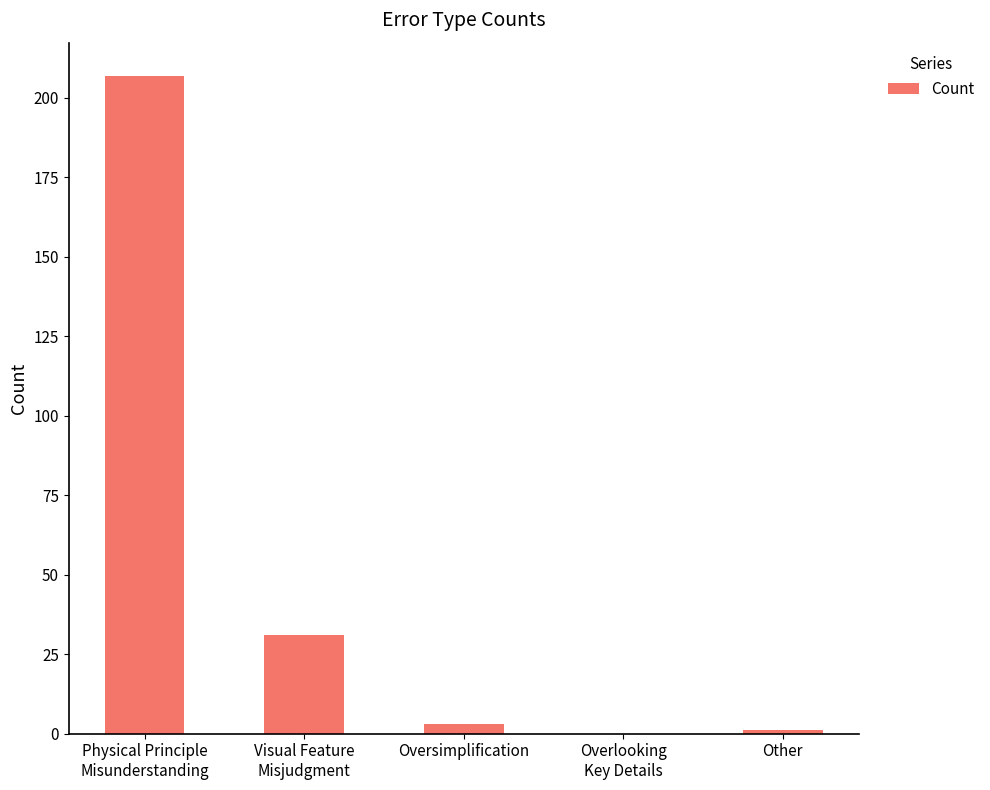

What is the sum of all values?

242